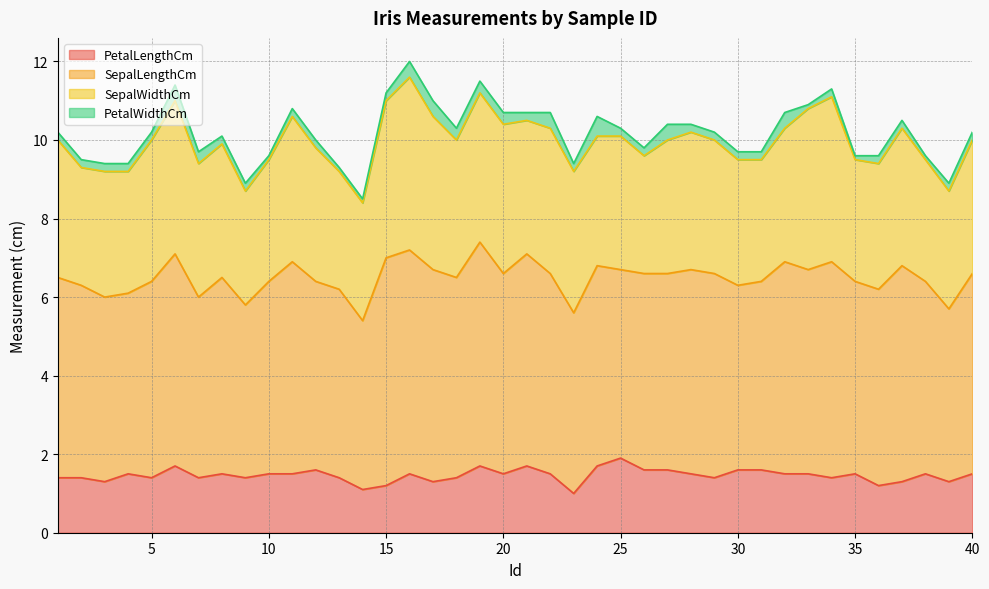

What is the greatest value displayed?

5.8